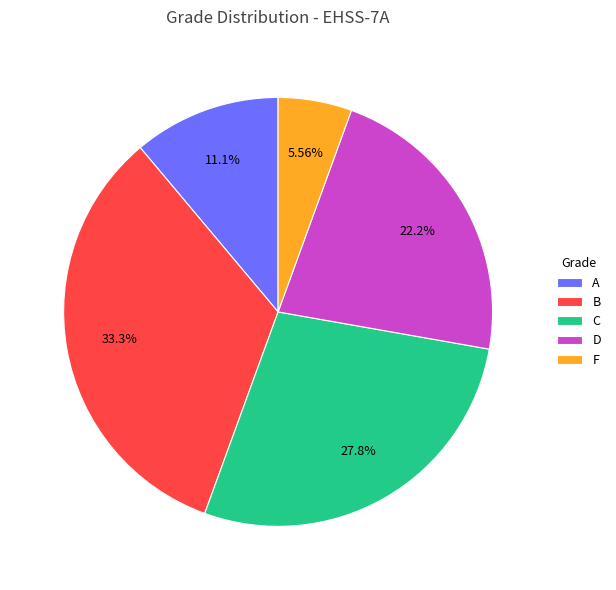

What is the total percentage of F and D?

27.8%